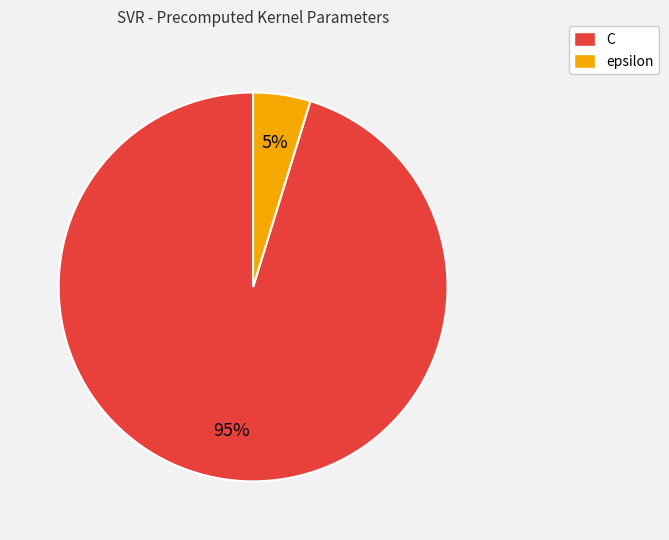

Between C and epsilon, which is larger?

C